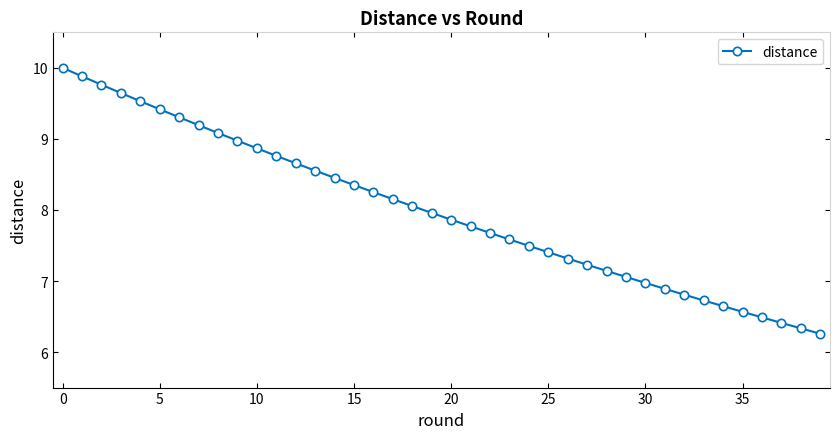

What is the maximum value shown in the chart?

10.0